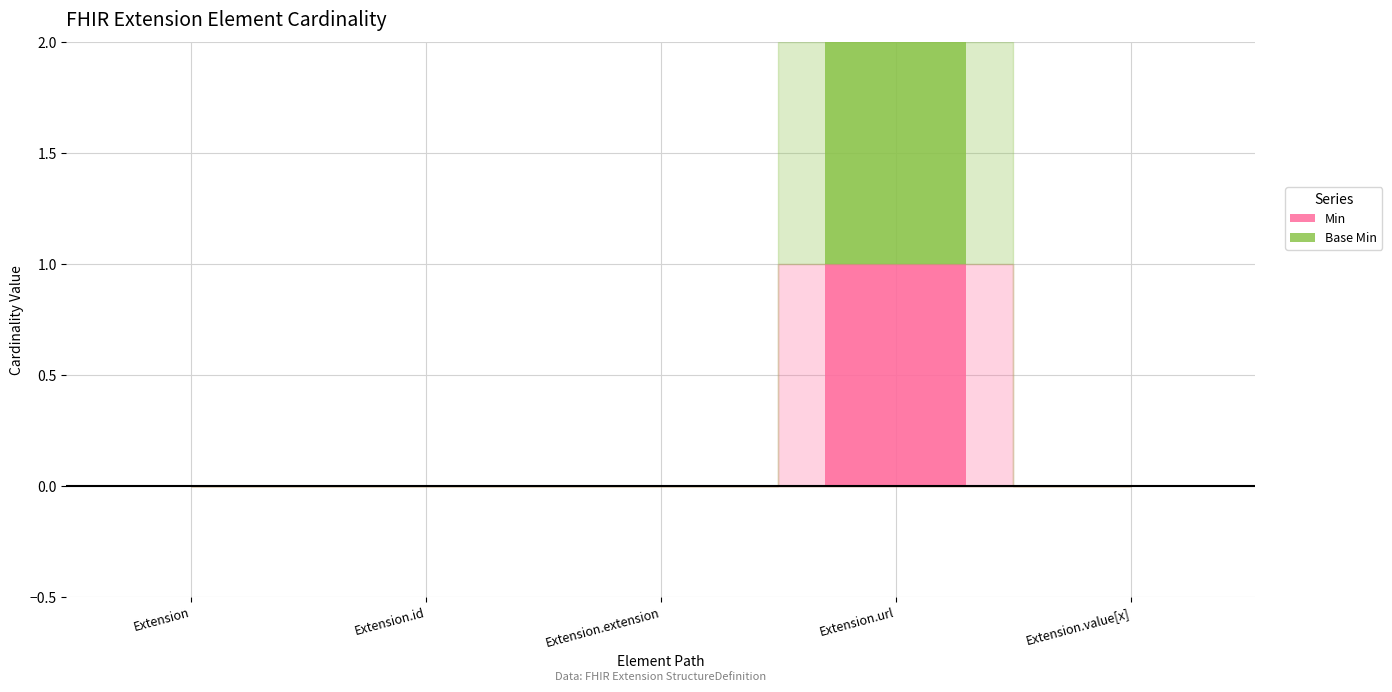

At which category is the sum across all series the highest?

Extension.url